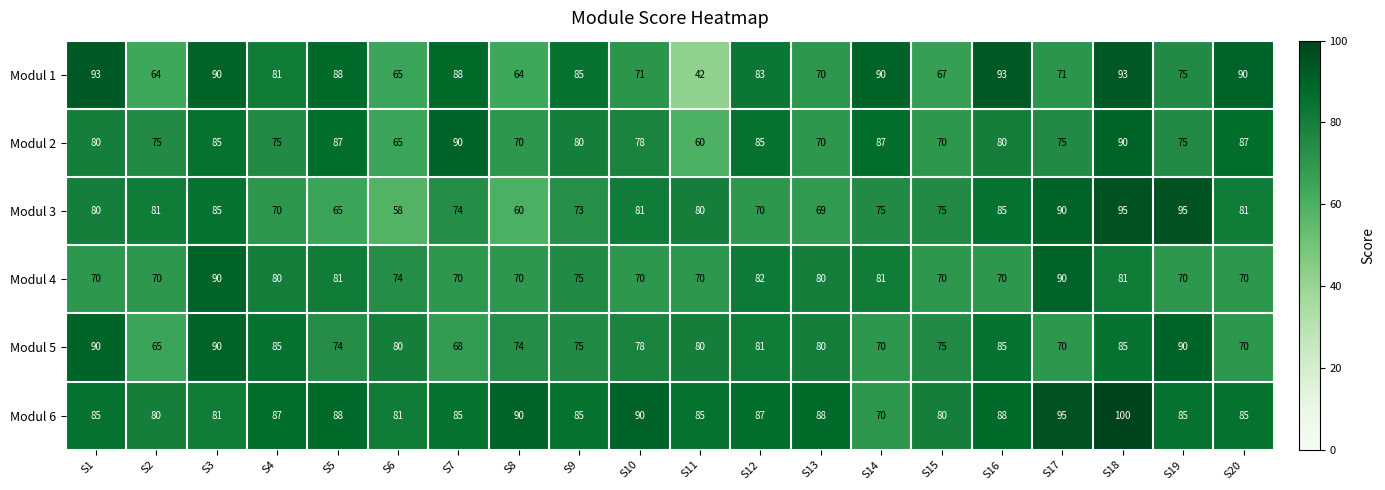

Count the number of data series in this chart.

6